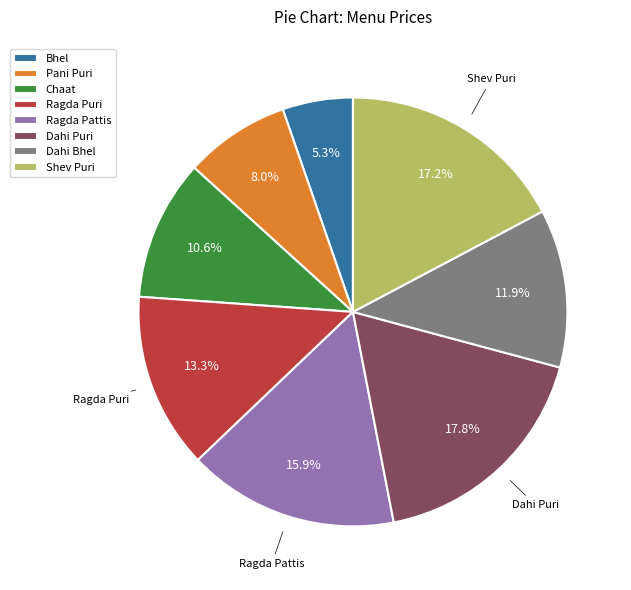

Is Dahi Bhel the majority of the pie?

No